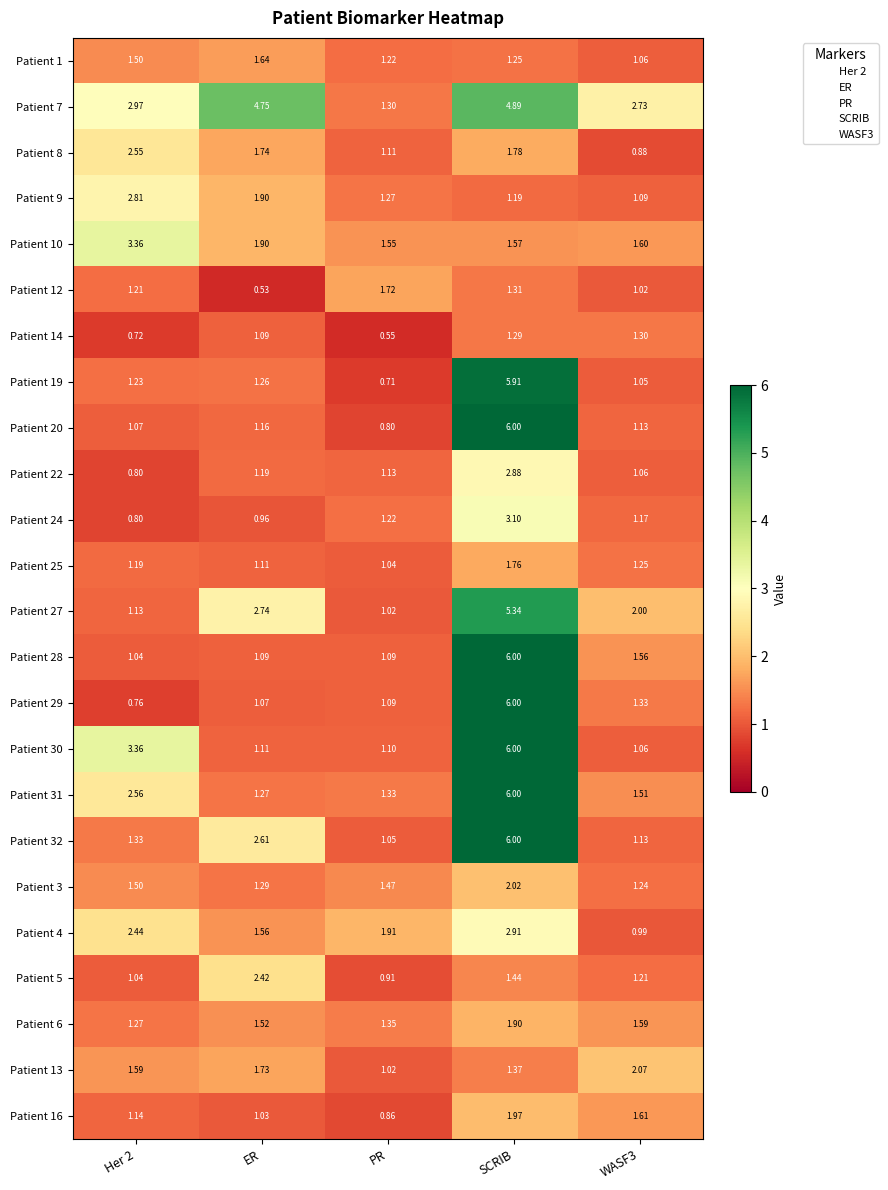

Which series has the widest spread of values?

Patient 29